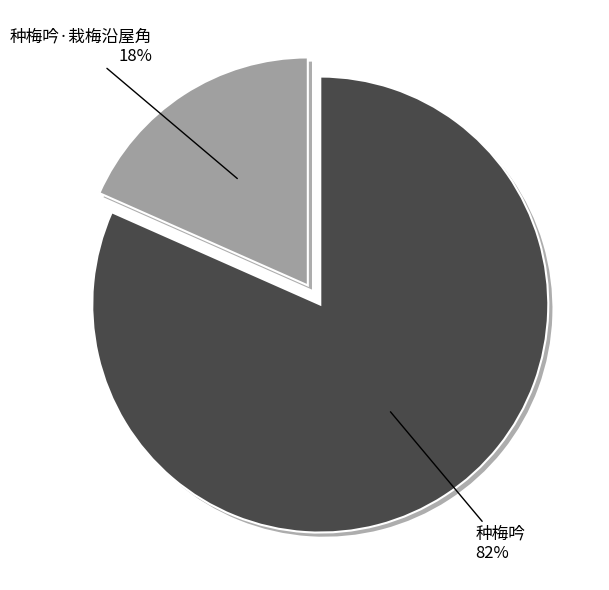

Is 种梅吟·栽梅沿屋角 the majority of the pie?

No